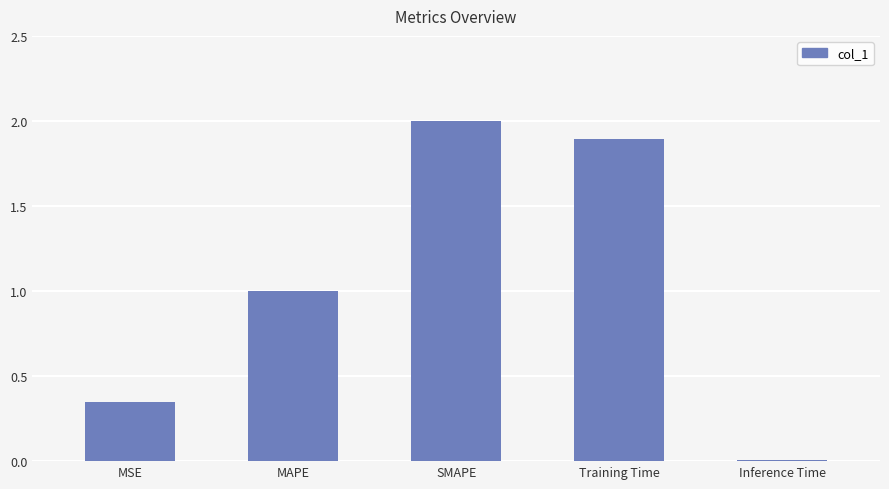

What is the approximate value at SMAPE?

2.0